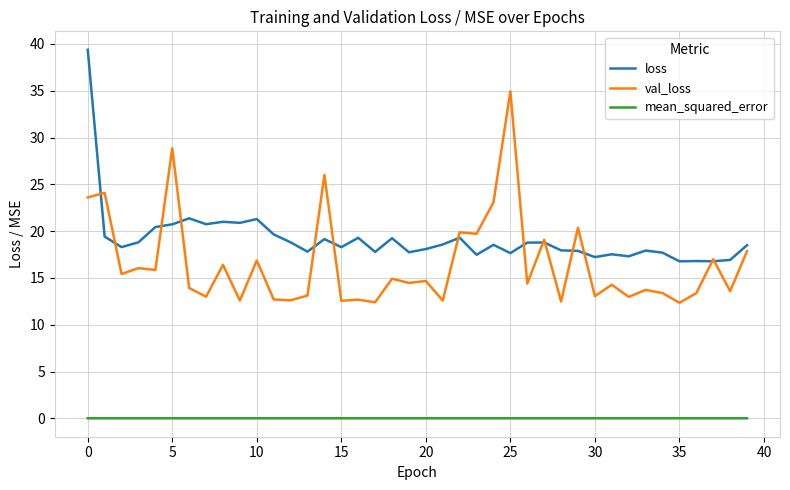

True or false: mean_squared_error and loss cross at least once.

False